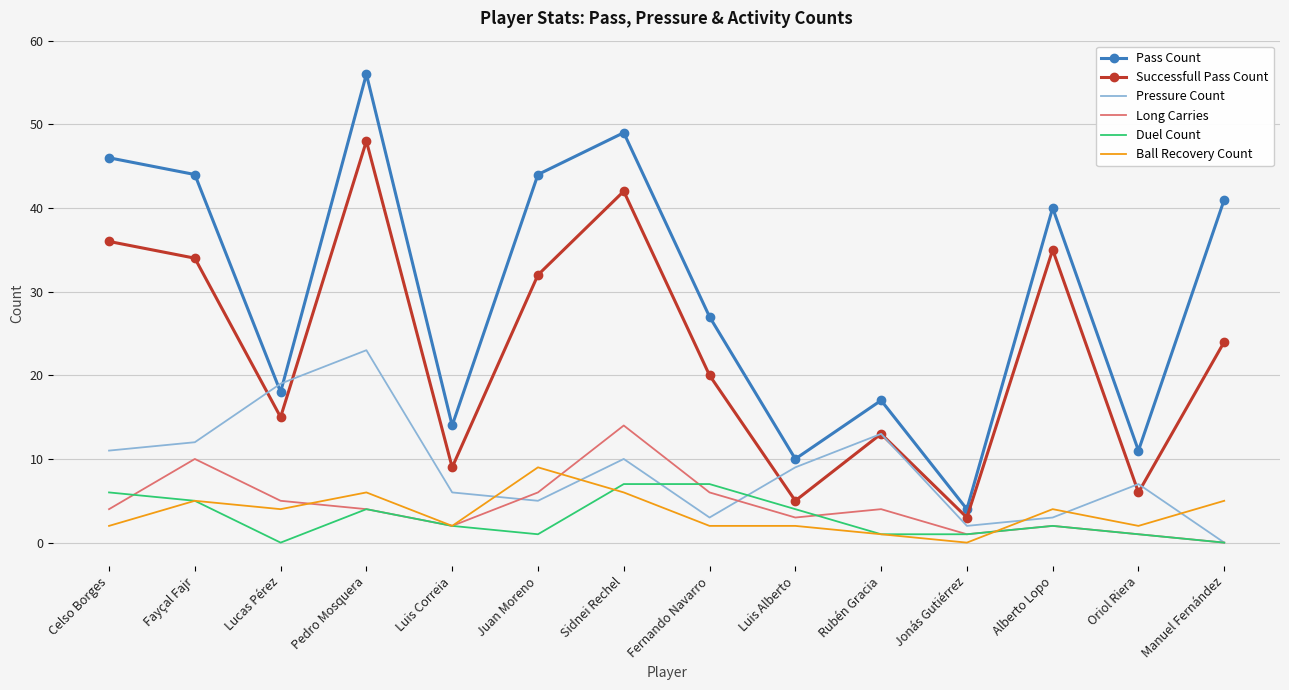

The value of Duel Count at Fayçal Fajr is 5. True or false?

True